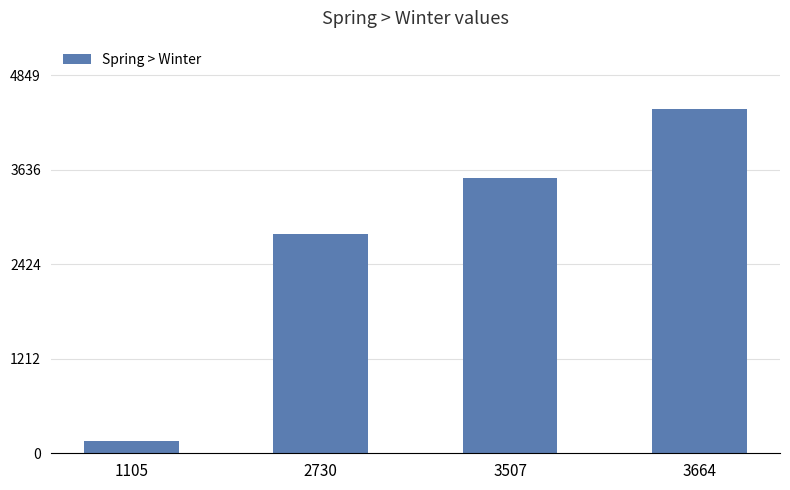

The chart shows a value of 1552 at 3507. True or false?

False